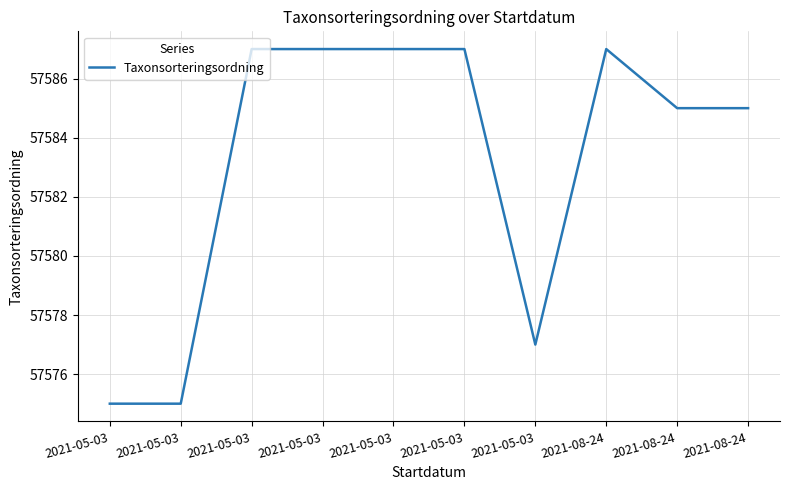

List the labels in order of value, largest first.

2021-05-03, 2021-05-03, 2021-05-03, 2021-05-03, 2021-08-24, 2021-08-24, 2021-08-24, 2021-05-03, 2021-05-03, 2021-05-03